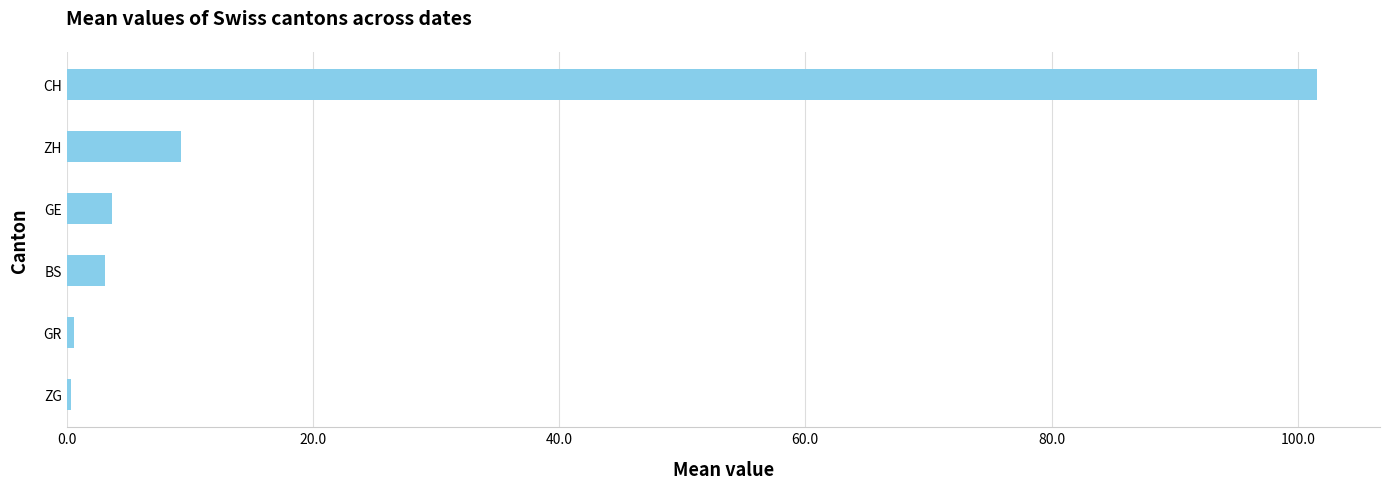

The value at BS is 3.1. True or false?

True